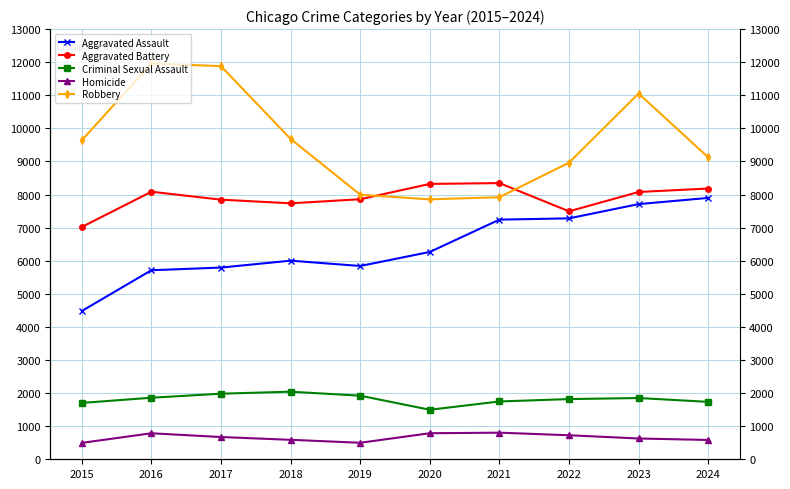

How many series are shown in this chart?

5